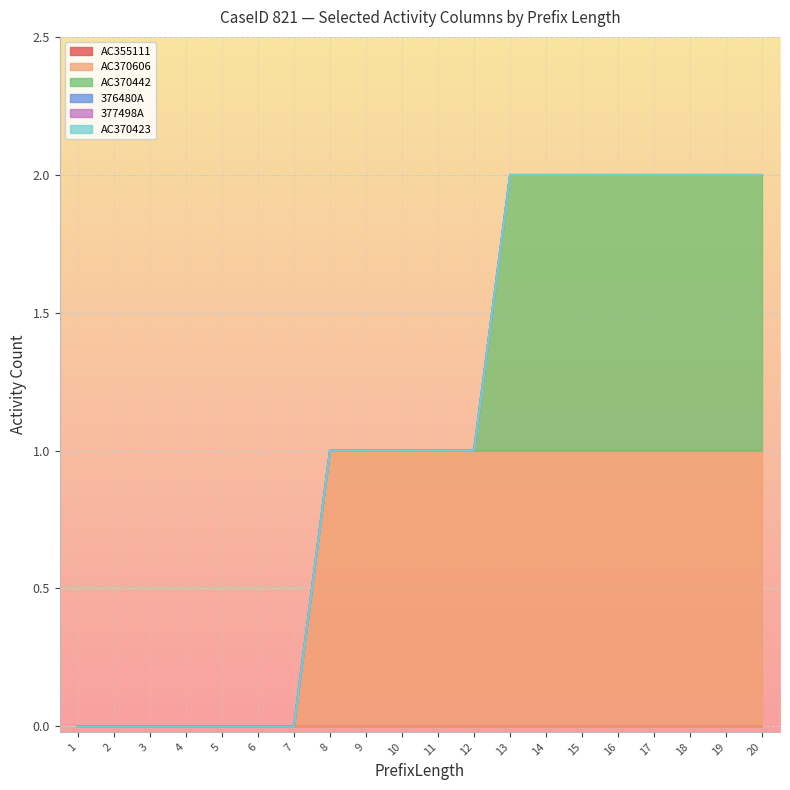

At how many categories does at least one series exceed 0?

13